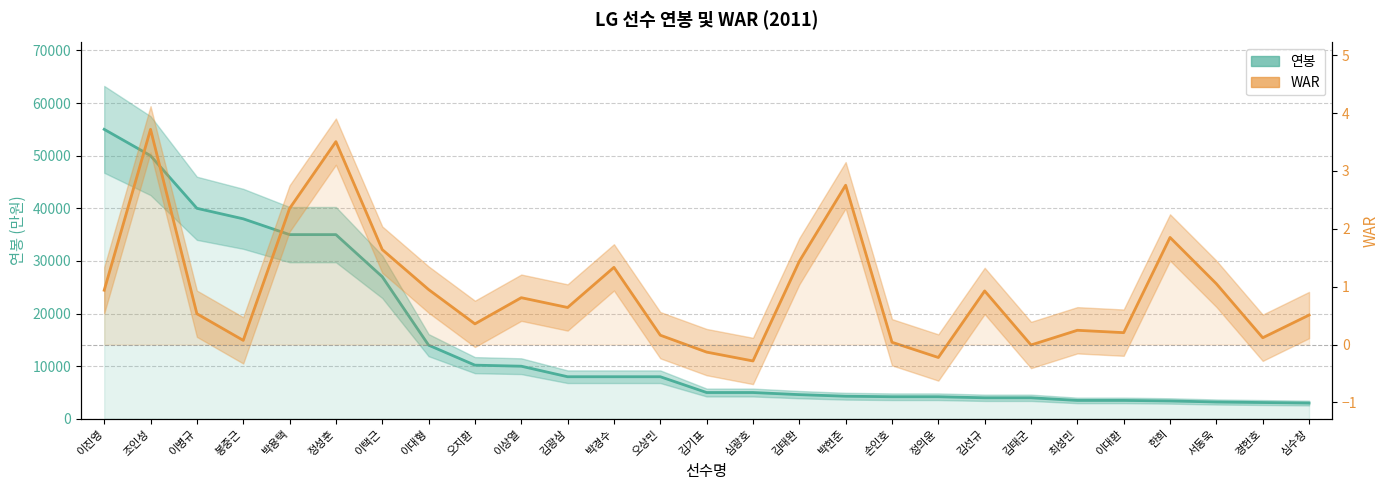

In WAR, how many points are lower than both neighbors (excluding endpoints)?

8